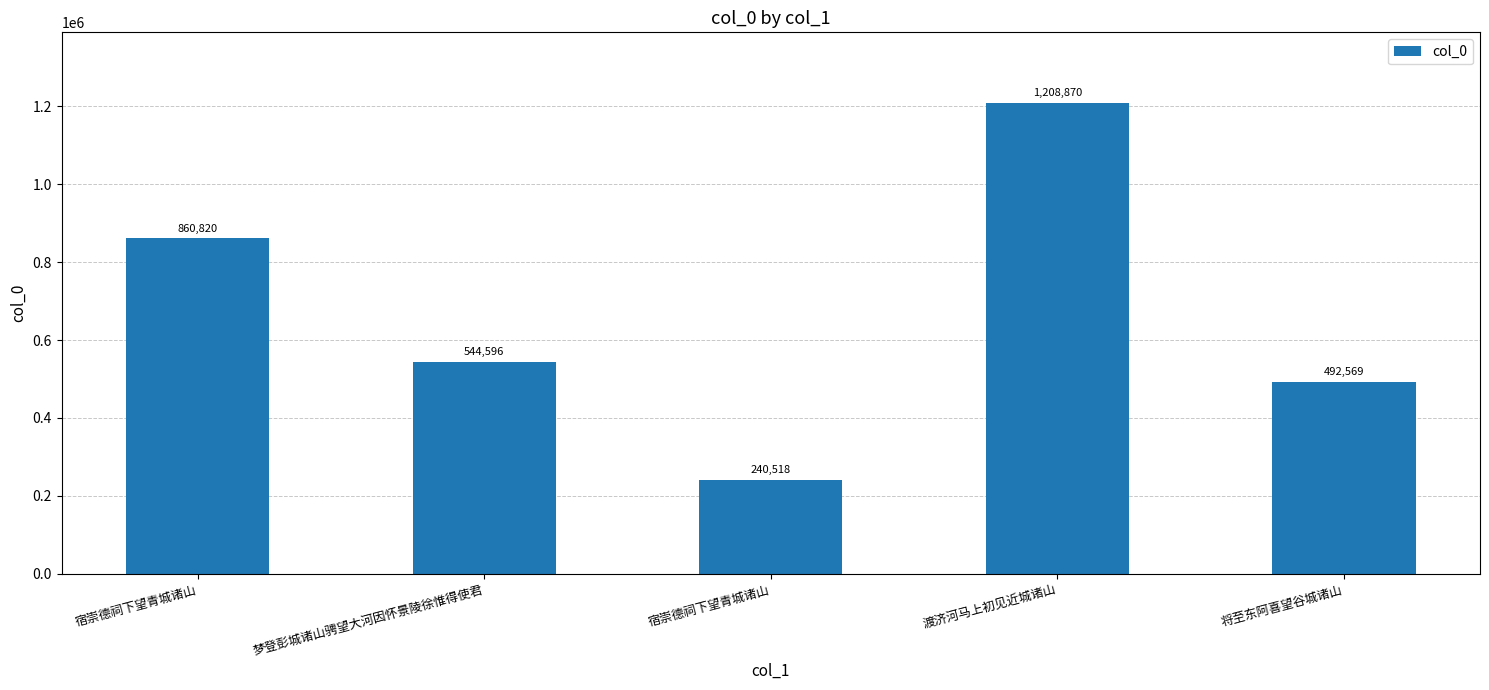

What is the change in value from 宿崇德祠下望青城诸山 to 将至东阿喜望谷城诸山?

-368251